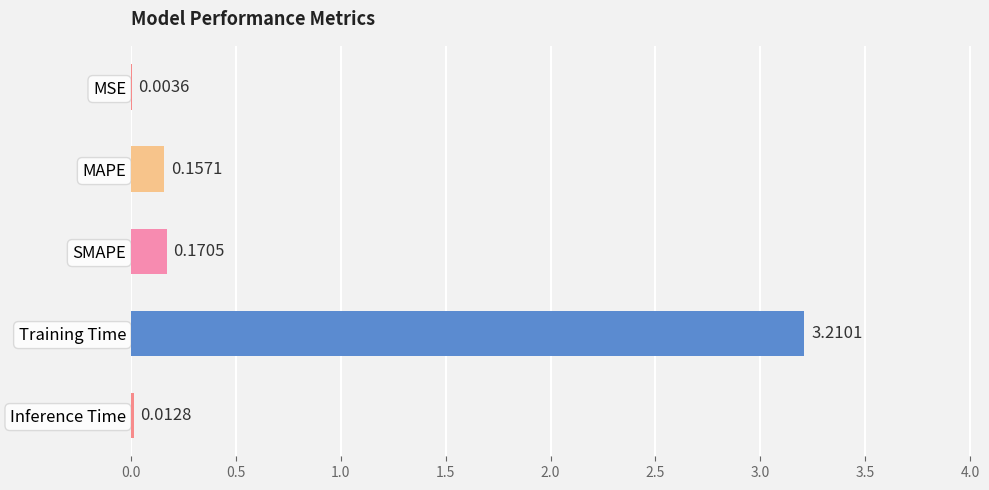

What is the change in value from SMAPE to Training Time?

+3.0